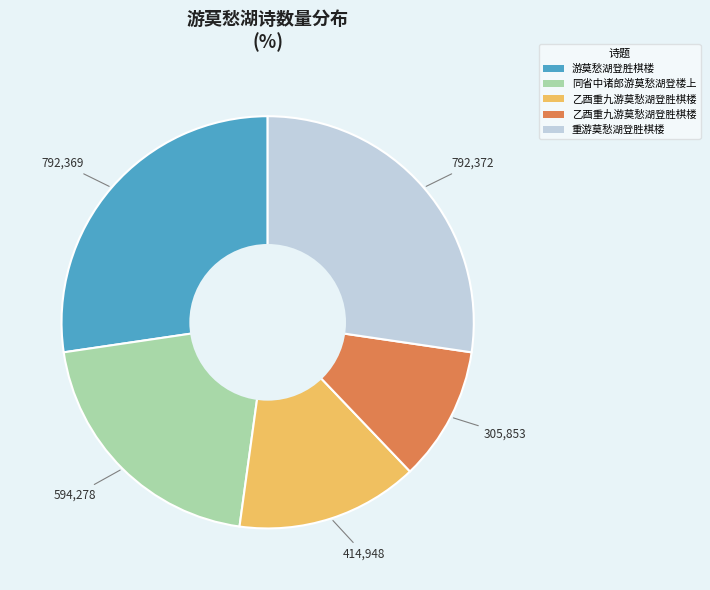

Is there a majority slice in this chart?

No